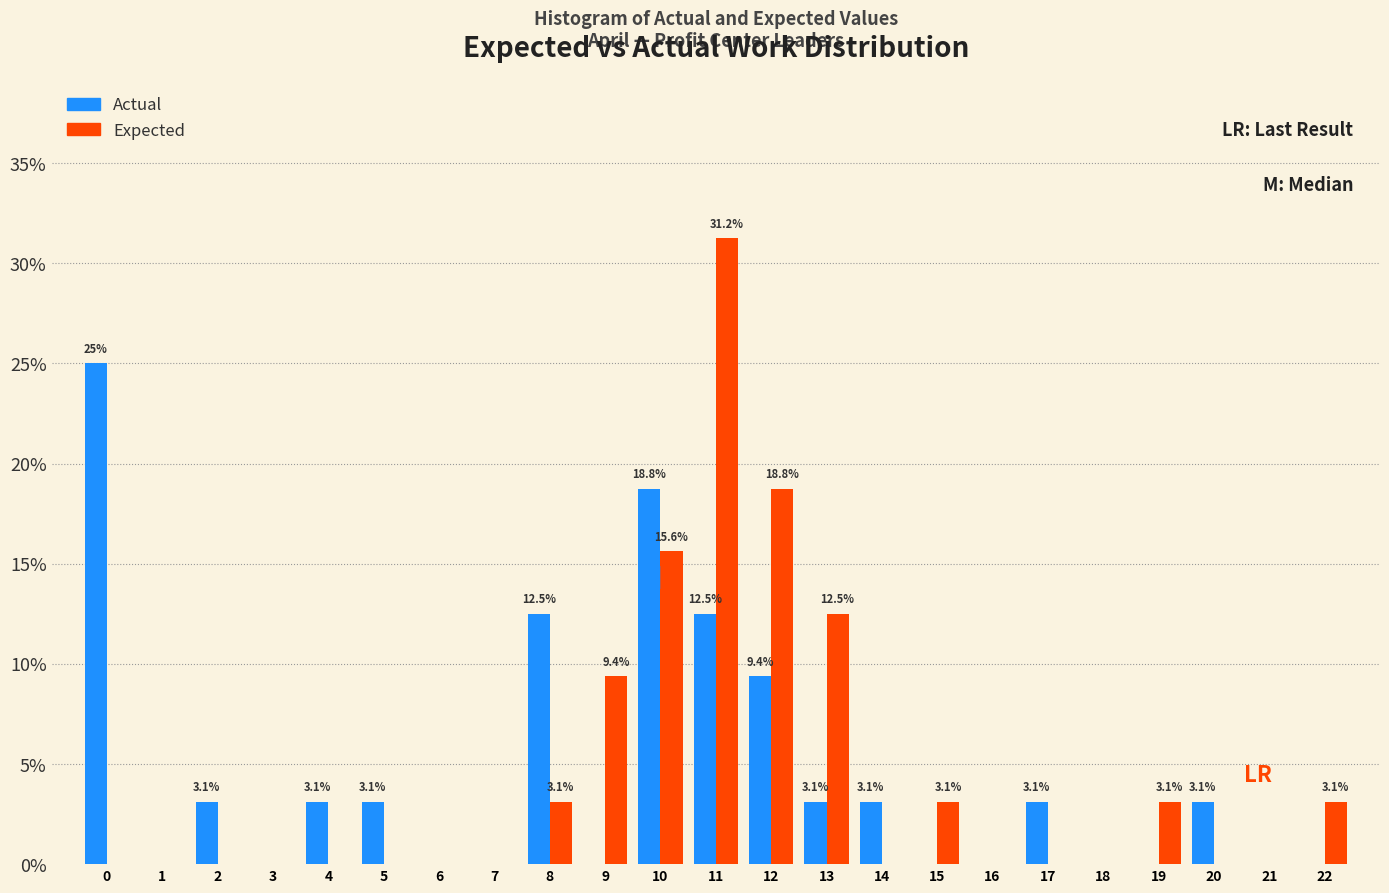

In the Expected series, which range on the x-axis has the tallest bar?

10.5 to 11.5